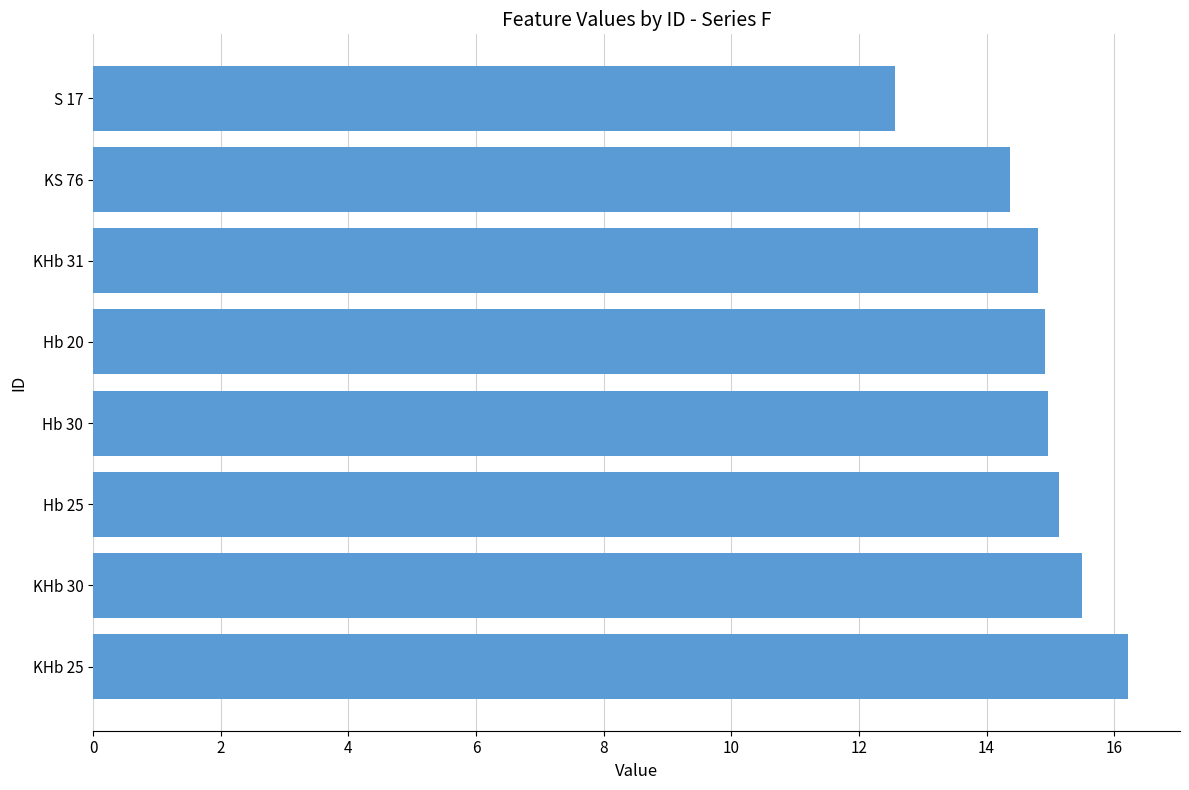

True or false: the data shows 3.4 at KHb 30.

False